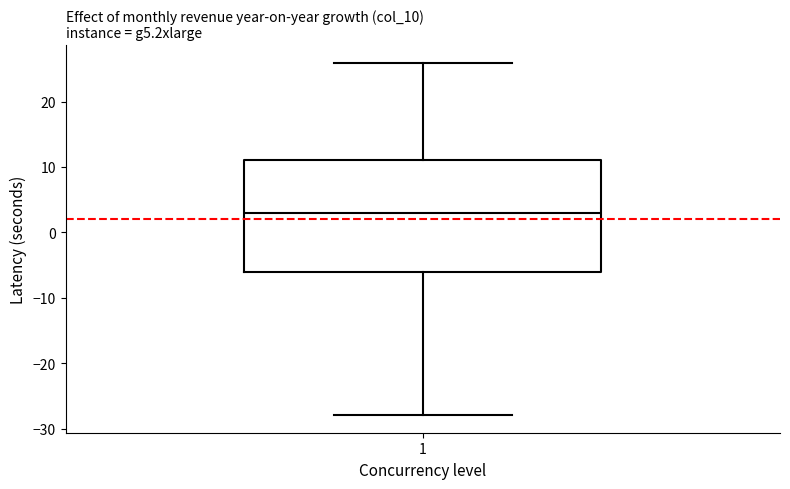

Transcribe this box plot: give where the median line is, the range the box spans, and where the two whiskers end, as read against the y-axis. The values are not printed on the chart, so give them approximately, as read against the axis.

median 3, box -6 to 11, whiskers -28 to 26